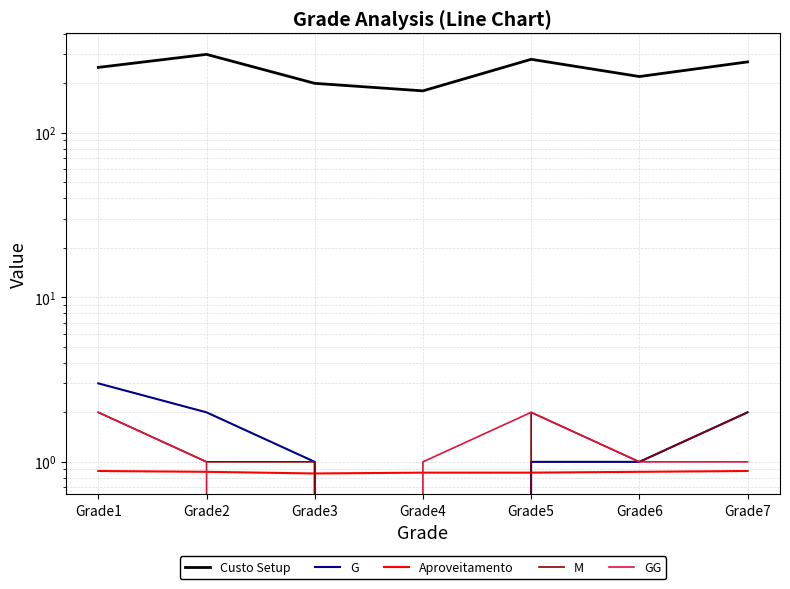

What is the sum of the G values at Grade4 and Grade7?

2.0